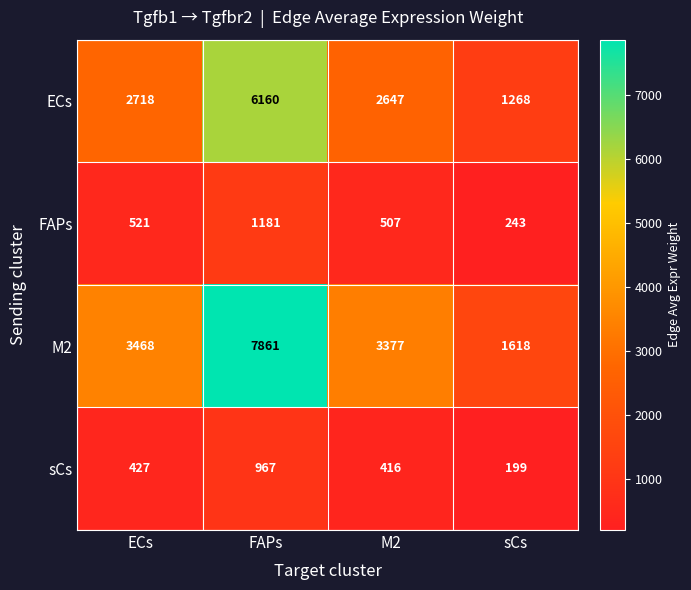

Reading left to right, list all the values displayed in this chart.

ECs: ECs=2718	FAPs=6160	M2=2647	sCs=1268
FAPs: ECs=521	FAPs=1181	M2=507	sCs=243
M2: ECs=3468	FAPs=7861	M2=3377	sCs=1618
sCs: ECs=427	FAPs=967	M2=416	sCs=199